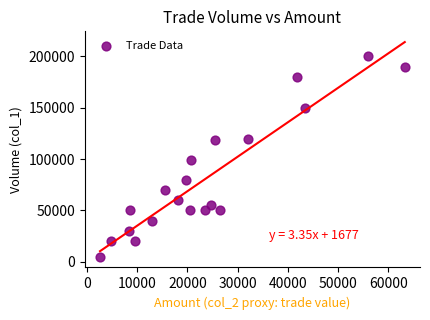

What Y value in the scatter plot is closest to 102500?

99000